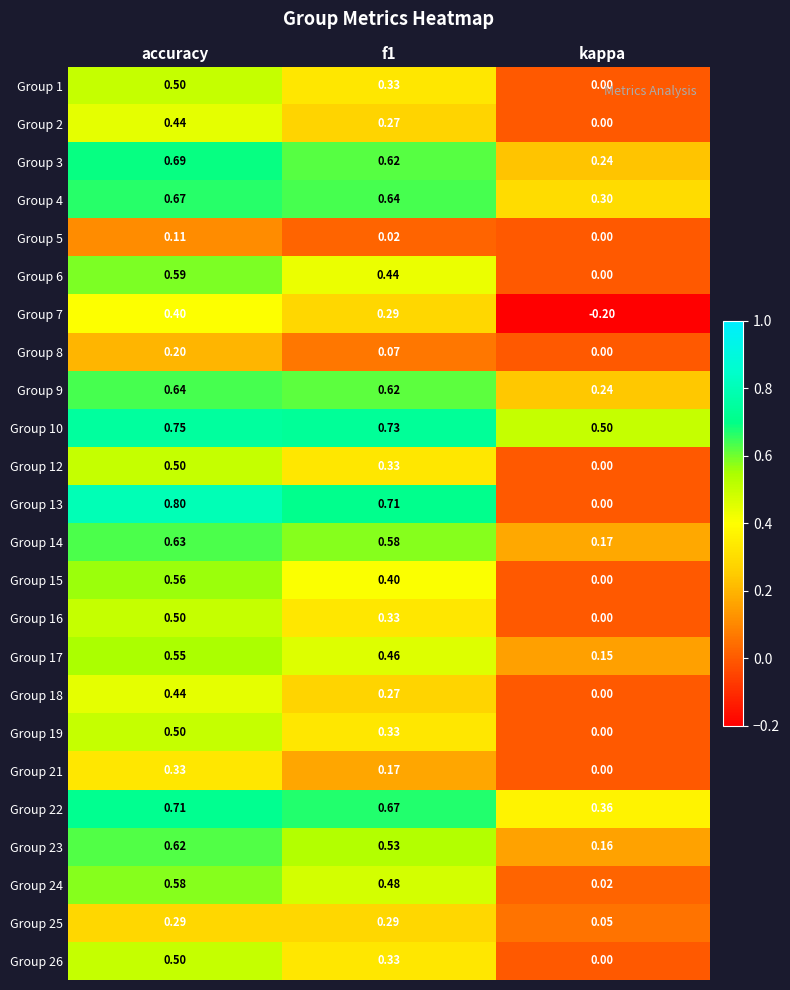

Which label corresponds to the largest value in the chart?

accuracy